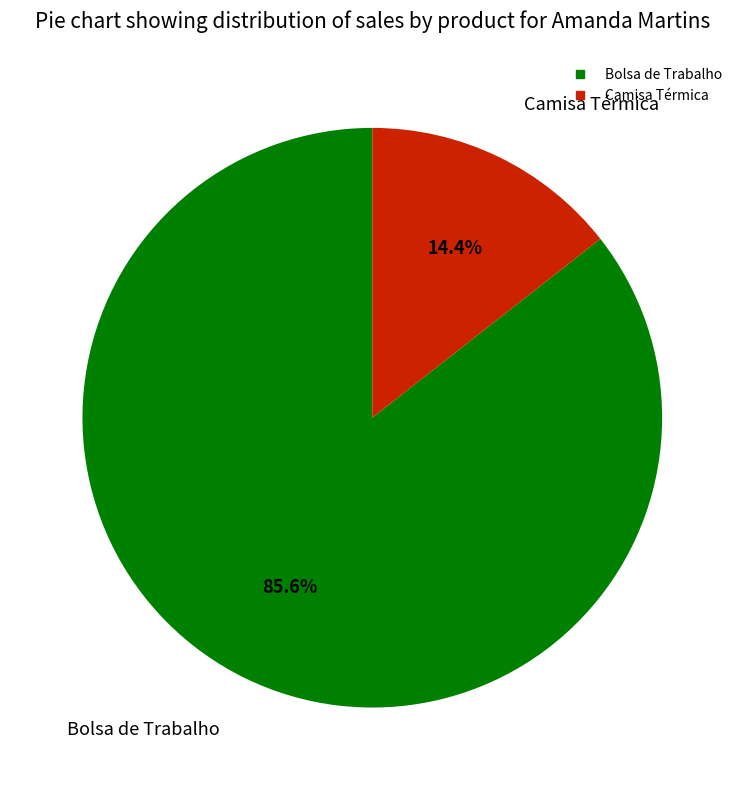

True or false: Camisa Térmica accounts for 23% of the total.

False